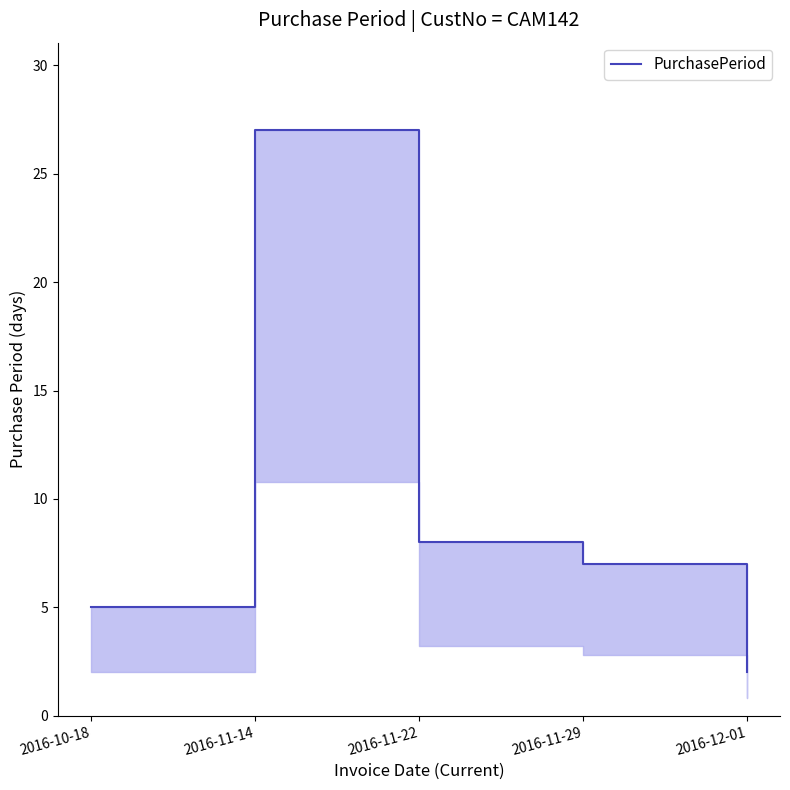

What is the difference between the values at 2016-11-29 and 2016-12-01?

5